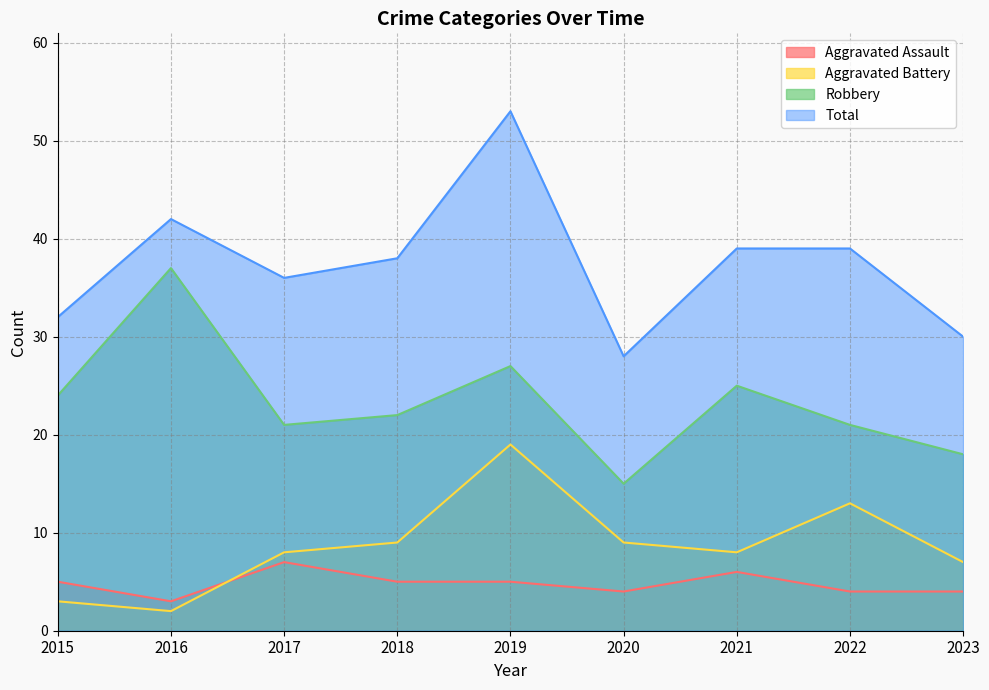

How many interior local peaks does the Robbery series have?

3